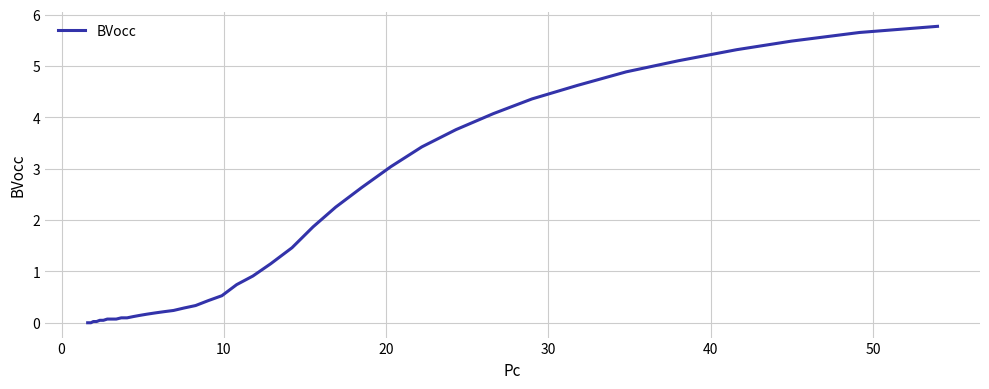

What is the sum of all values?

69.7